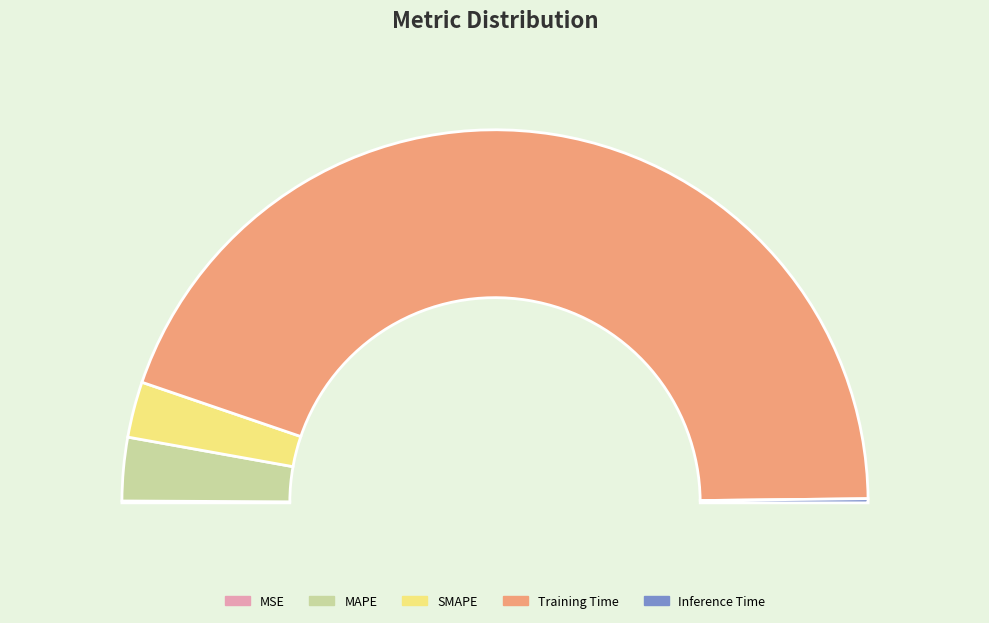

Is there any slice that represents more than half of the pie?

Yes